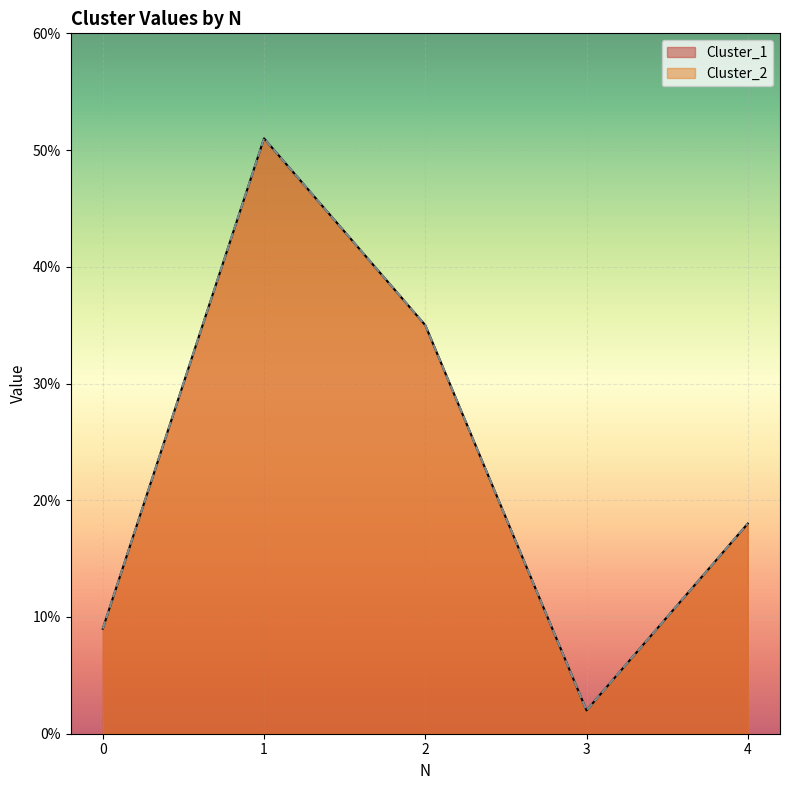

What are all the series names shown in the legend?

Cluster_1, Cluster_2